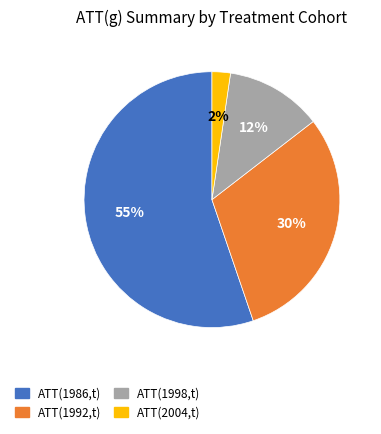

To the nearest percent, what is the difference between the ATT(1986,t) and ATT(1992,t) slice percentages?

25%